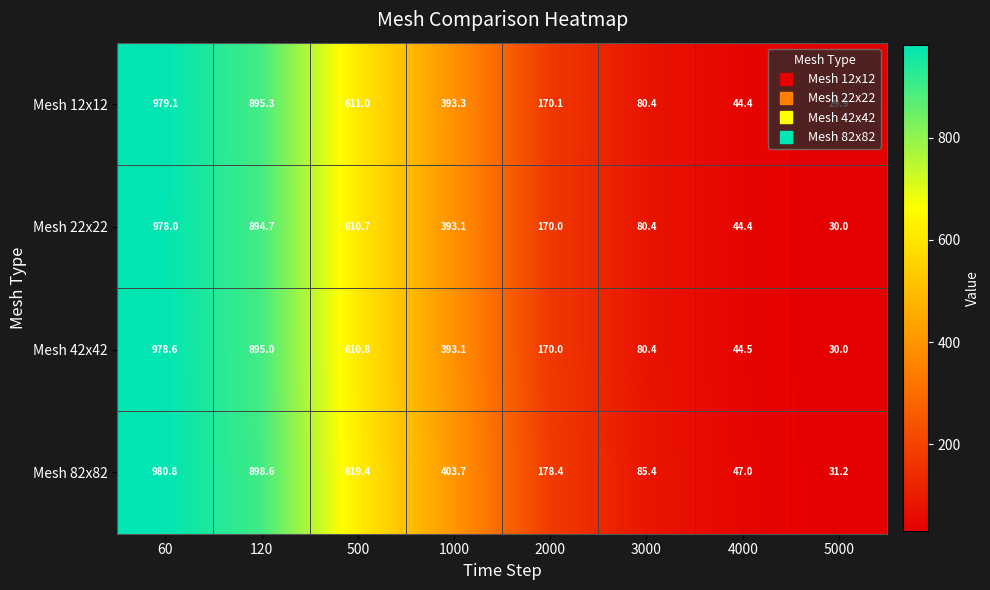

At how many categories does at least one series exceed 946?

1